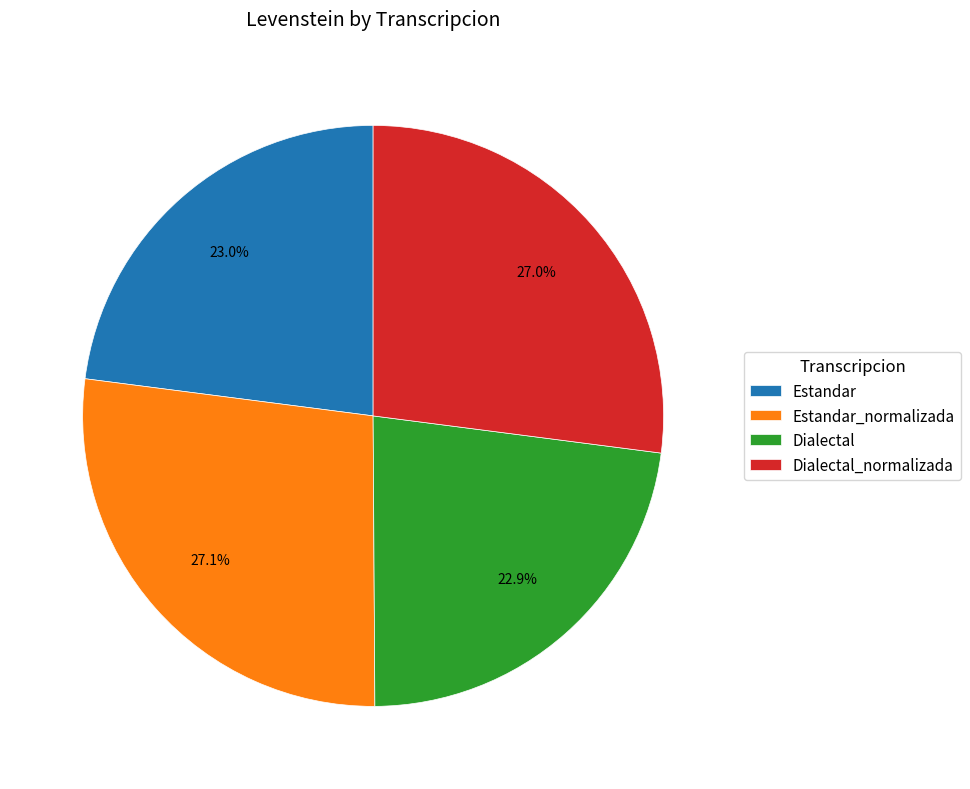

The Estandar slice represents 23% of the pie. True or false?

True